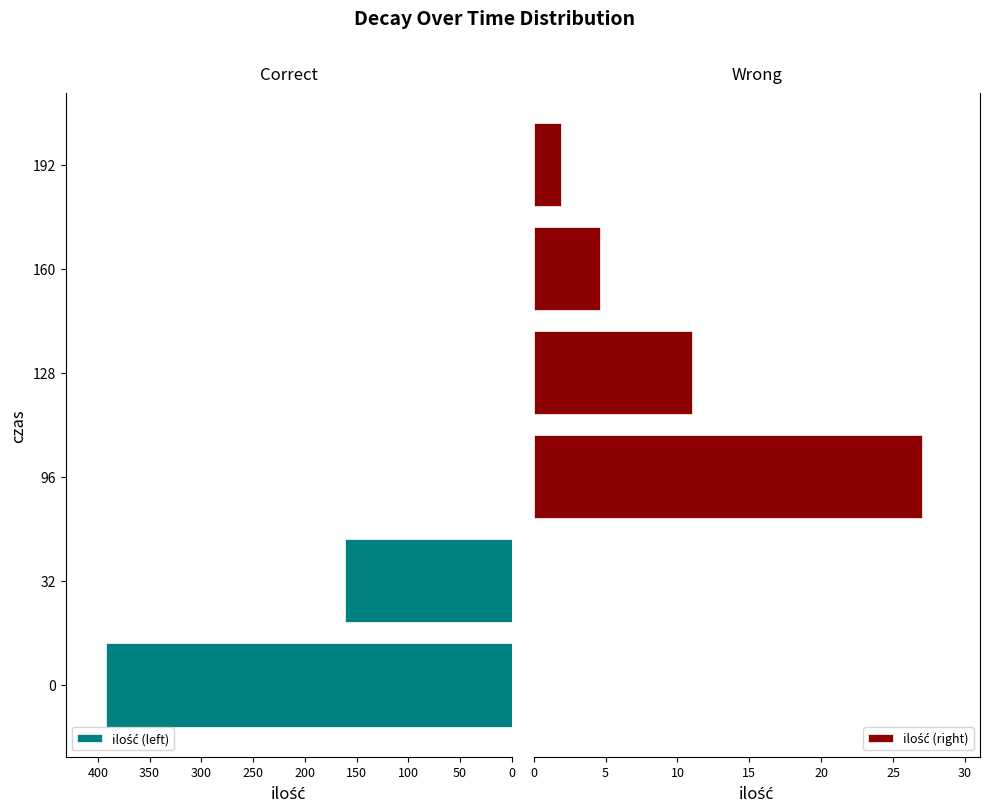

How many values in ilość (right) are above zero?

4